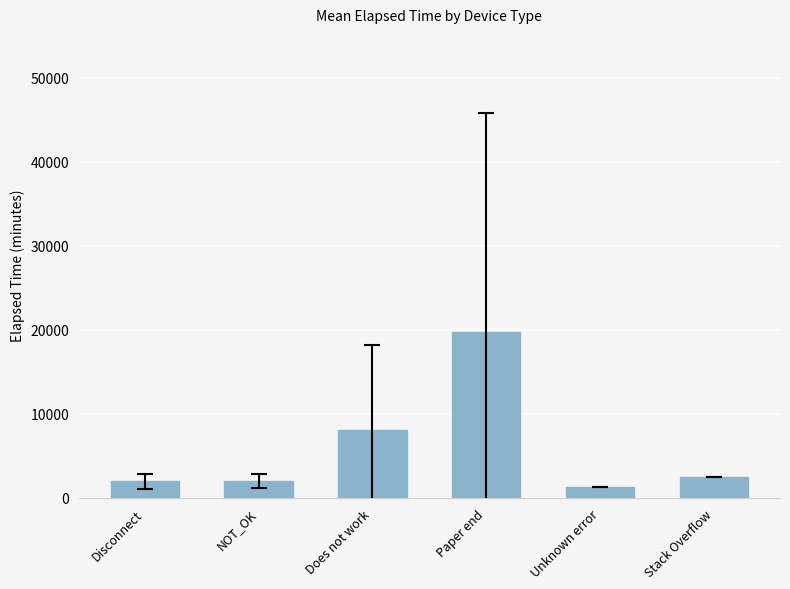

Is it true that the value at NOT_OK is 1987?

True